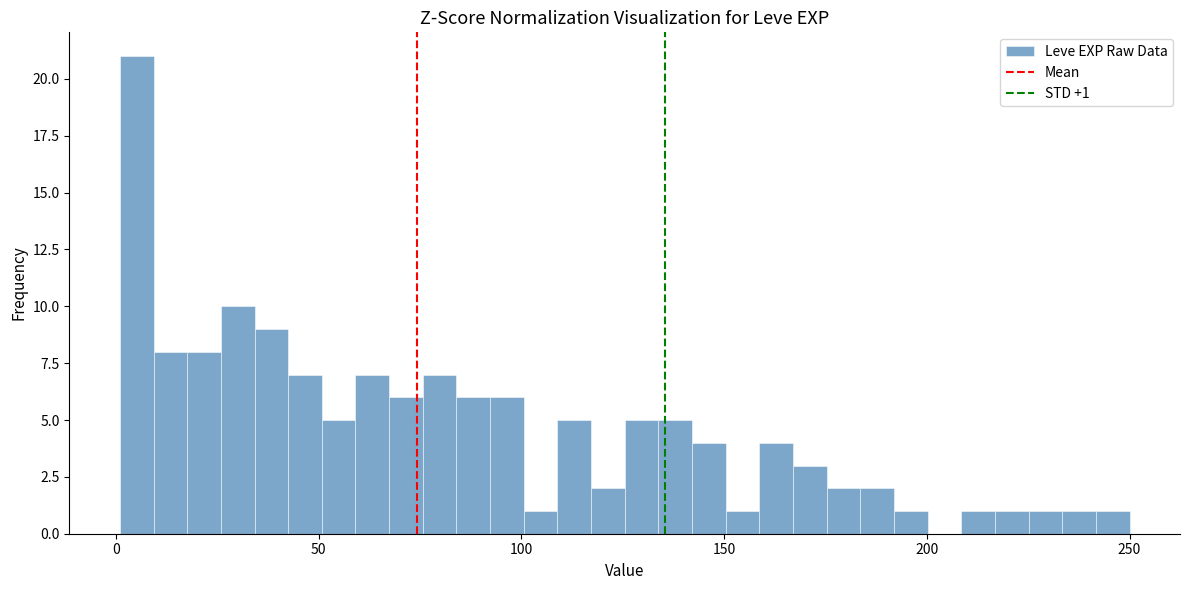

Read against the x-axis, roughly where is the centre of the tallest bar?

5